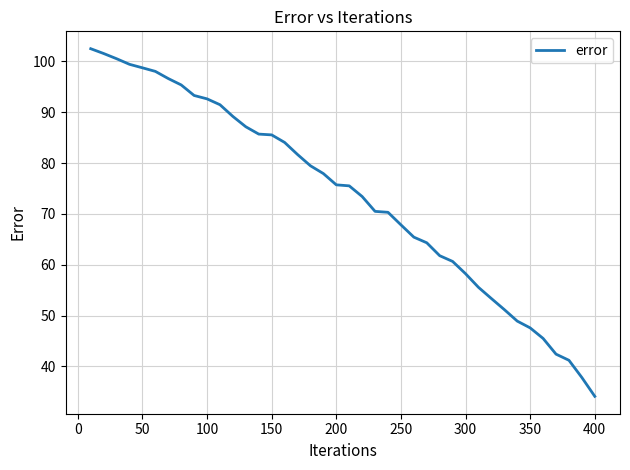

What is the greatest value displayed?

102.5